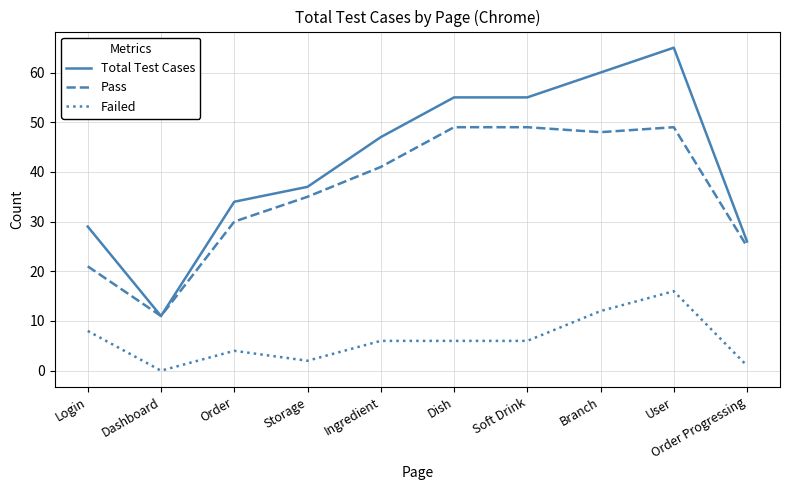

Rank the series by their average value, from lowest to highest.

Failed, Pass, Total Test Cases